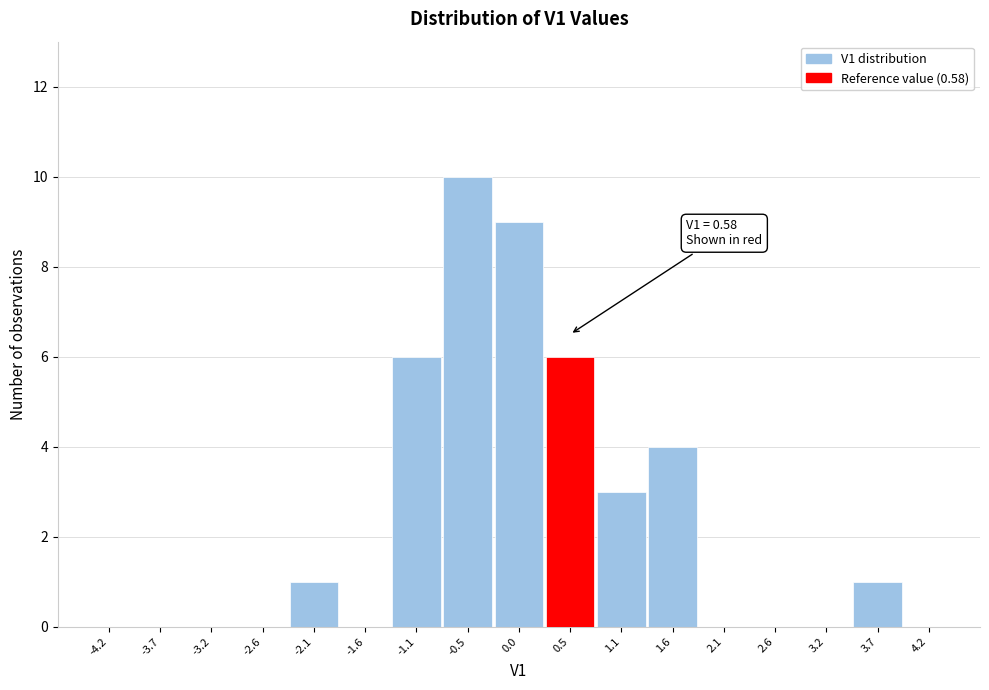

Which range on the x-axis has the tallest bar?

-0.8 to -0.3